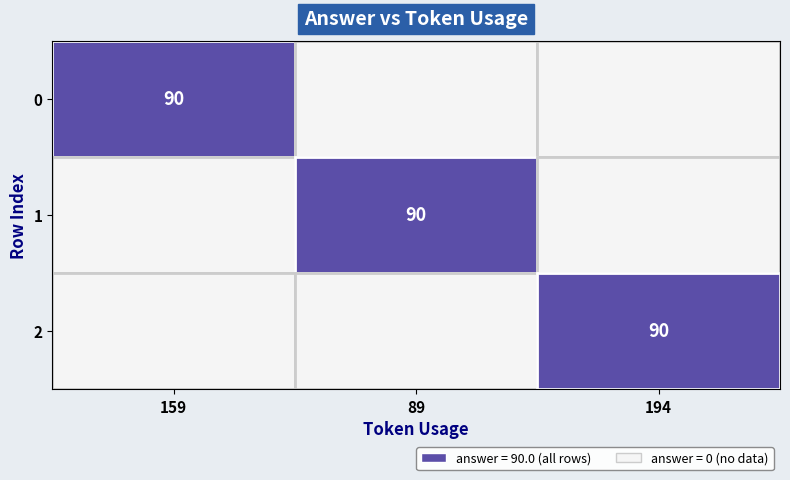

What is the total value across all series at 89?

90